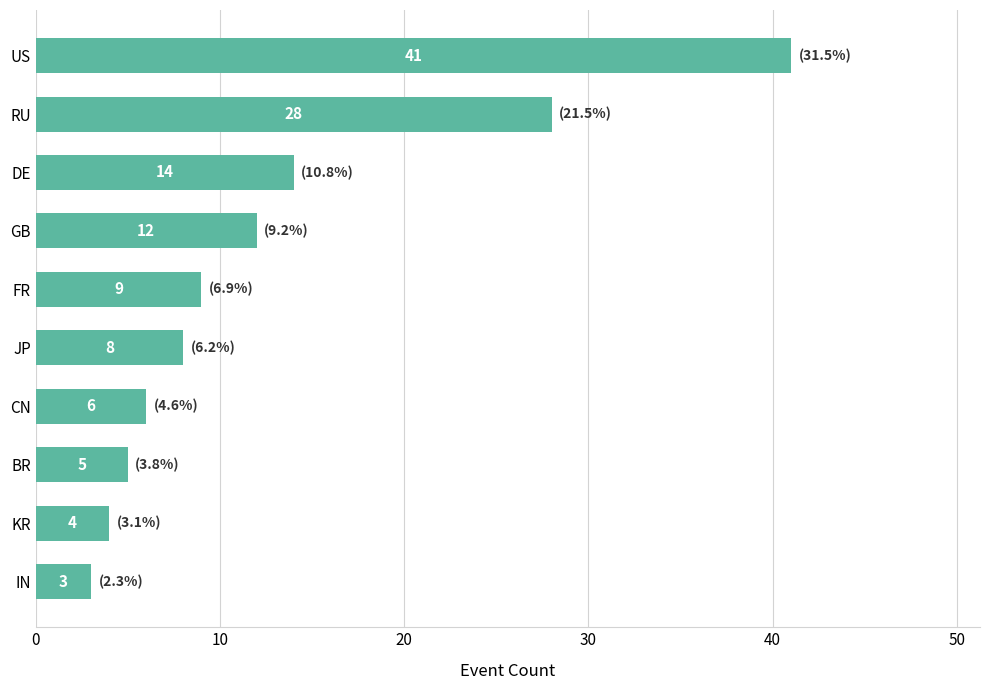

Does the chart contain any negative values?

No